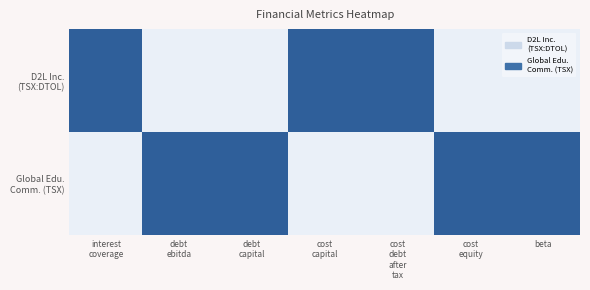

Between debt
ebitda and cost
equity, which is larger?

debt
ebitda